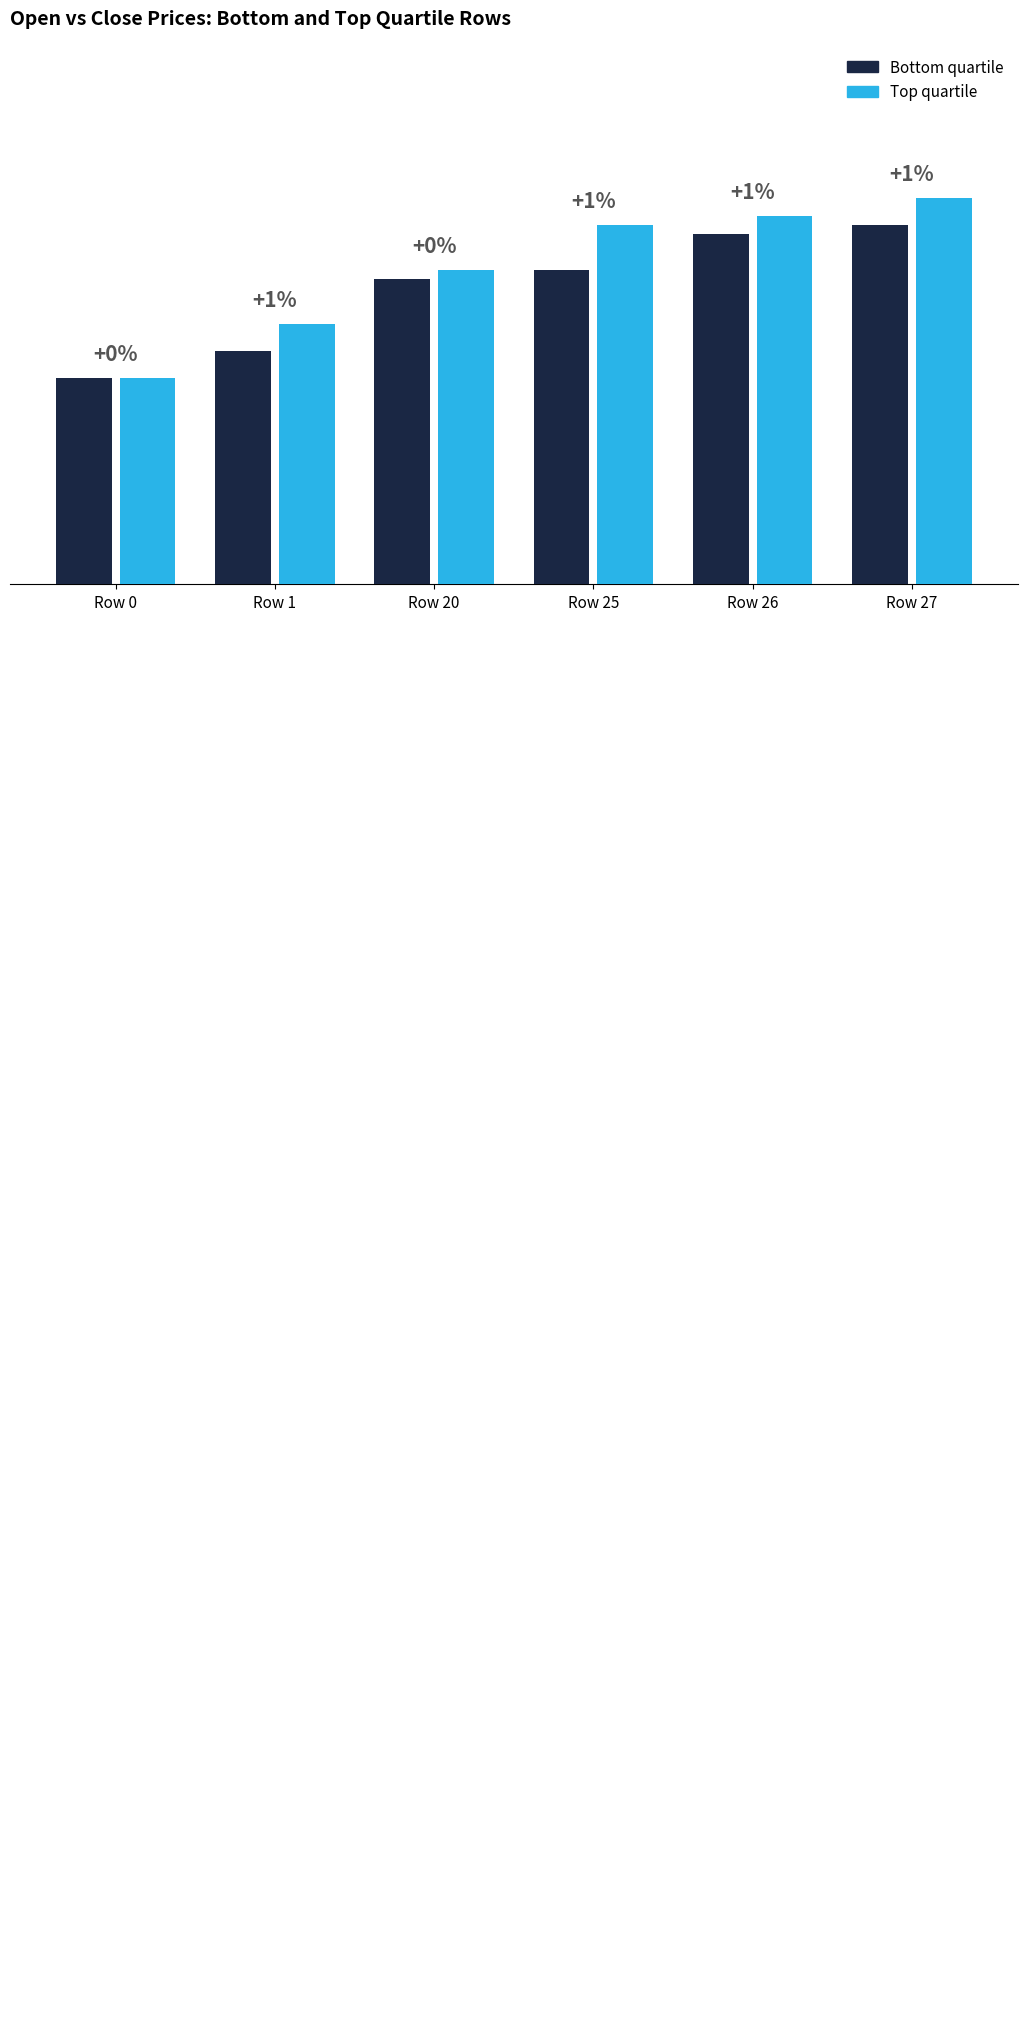

The value of Bottom quartile at Row 26 is 610. True or false?

False